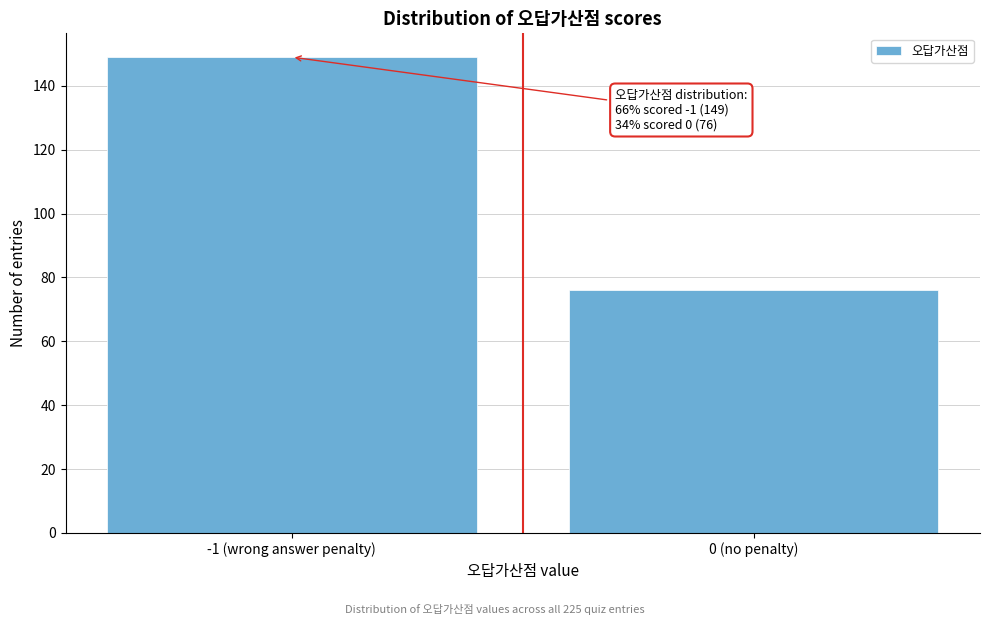

Reading left to right, what are all the values shown in this chart?

149	76